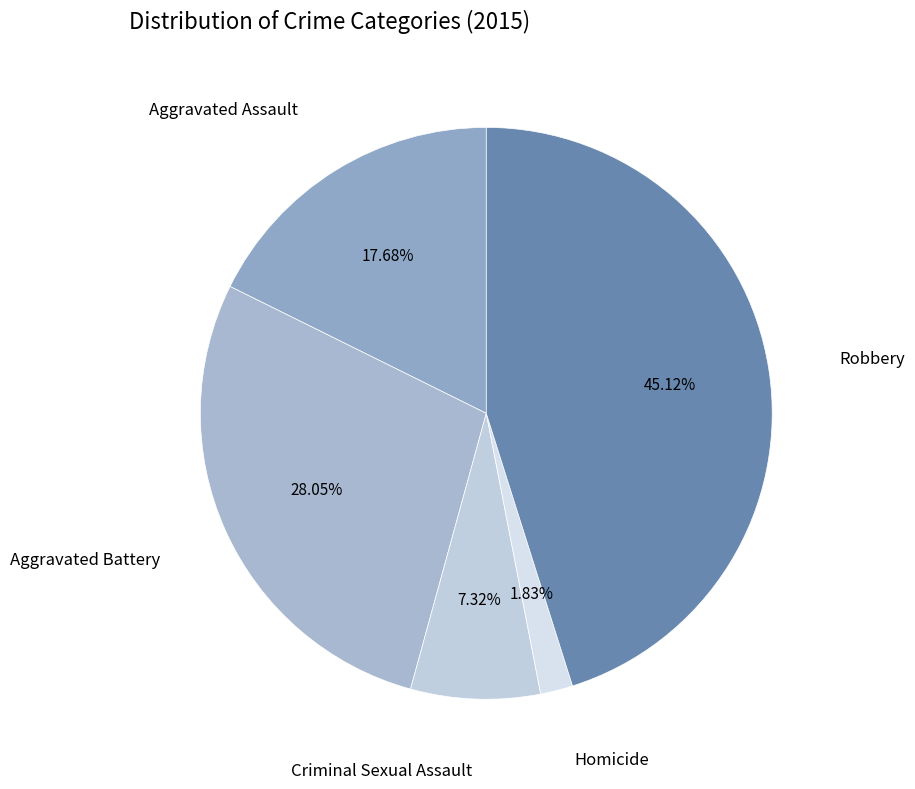

What is the smallest slice in the pie chart?

Homicide